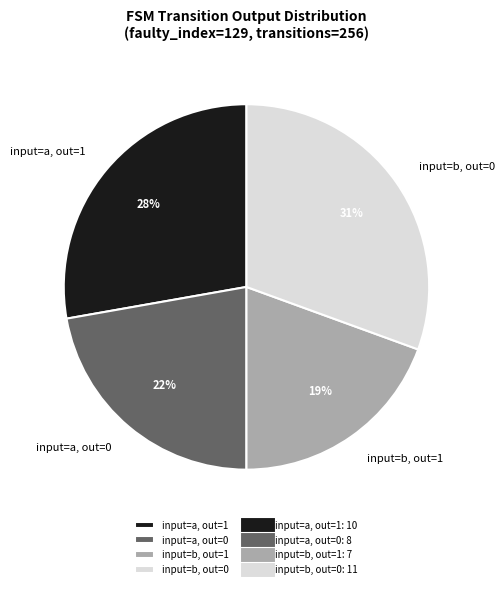

Rank the categories by value from highest to lowest.

input=b, out=0, input=a, out=1, input=a, out=0, input=b, out=1